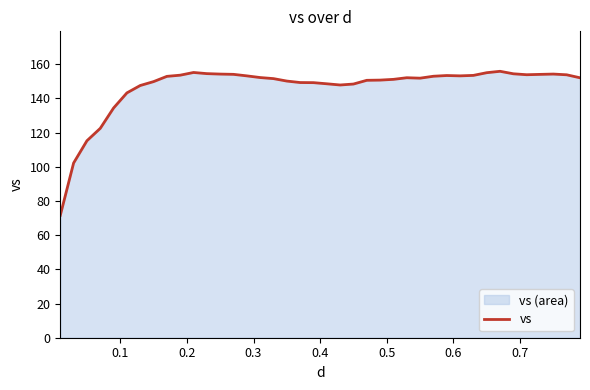

What is the difference between the maximum and minimum values?

84.3